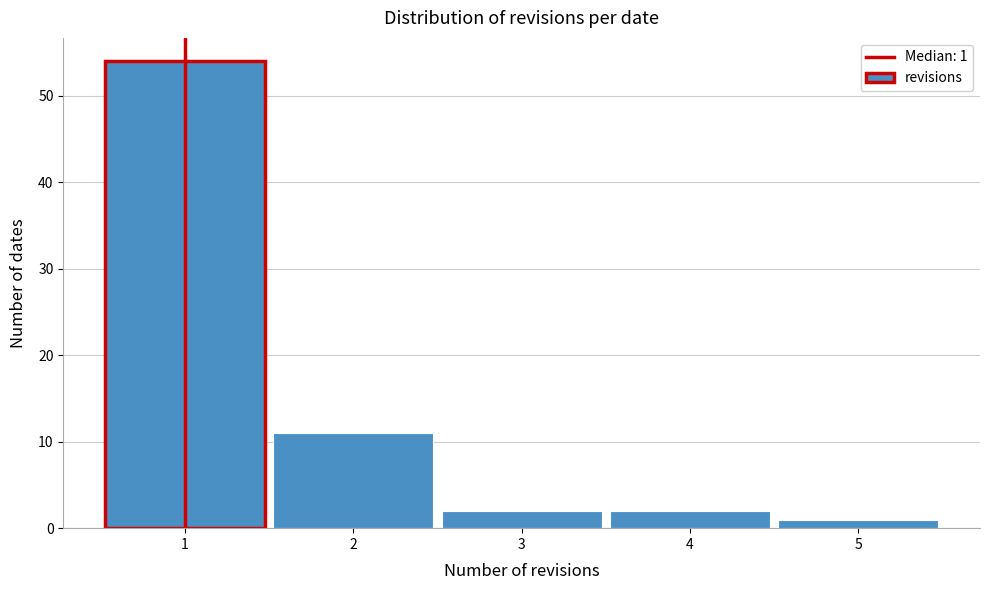

Which range on the x-axis has the tallest bar?

0.5 to 1.5